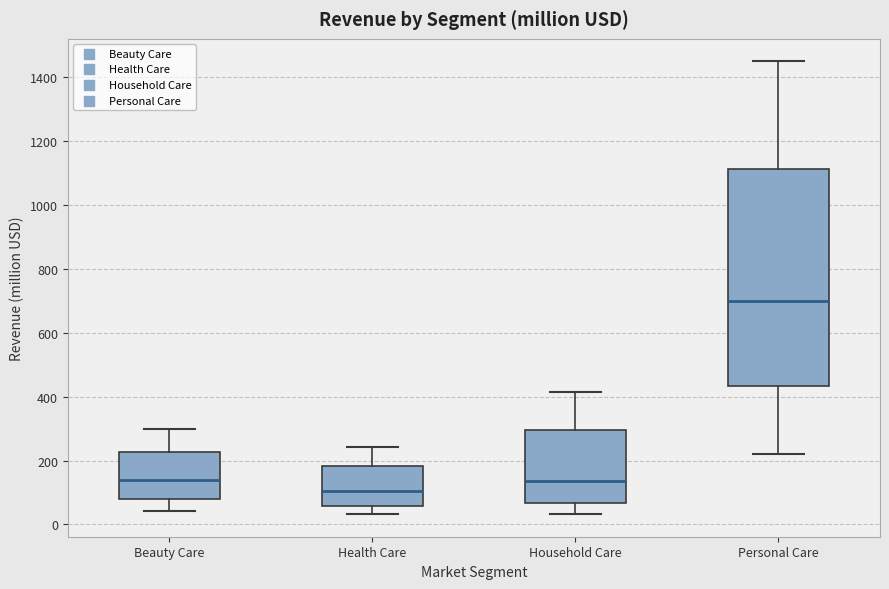

Where does the median line of the box for Beauty Care sit on the y-axis? The values are not printed on the chart, so give them approximately, as read against the axis.

140